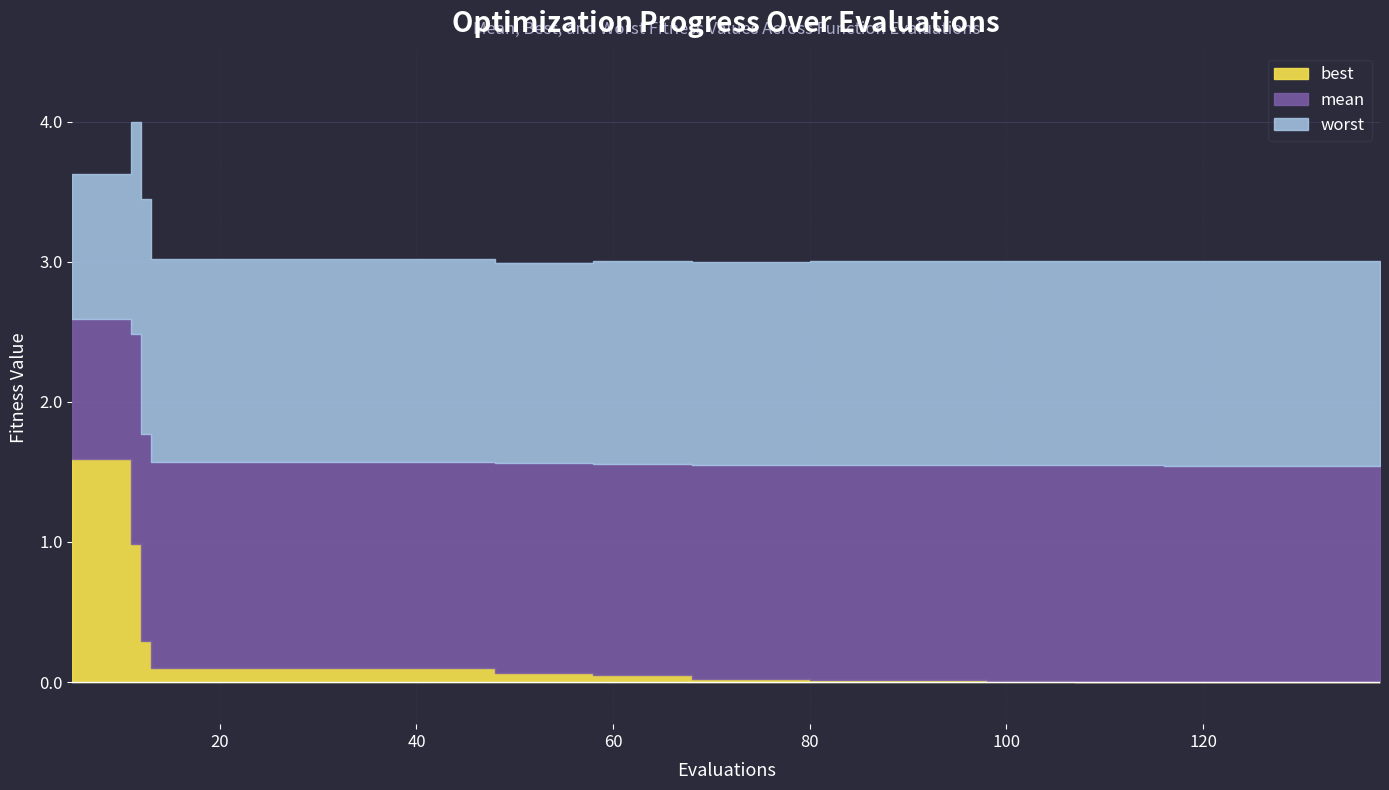

What is the total value across all series at 9?

7.8